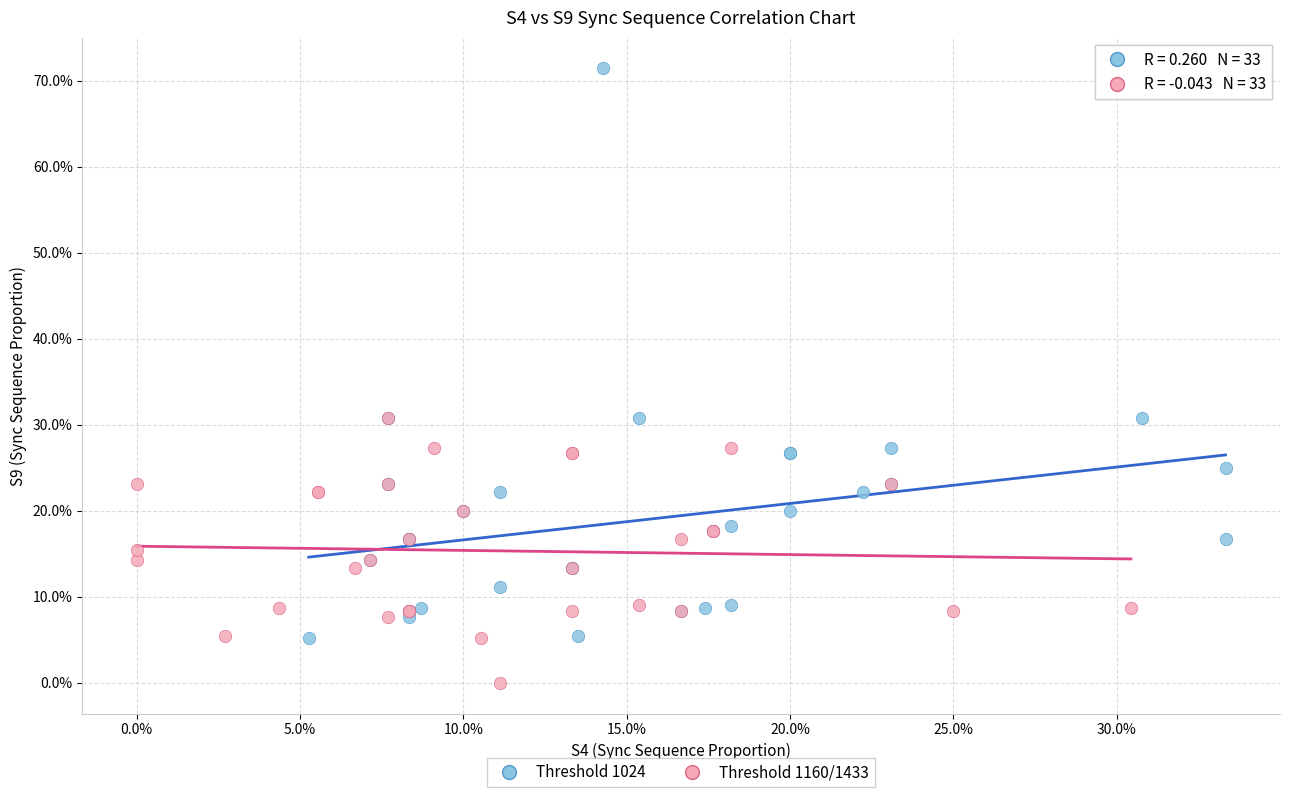

Which series contains the lowest Y value?

Threshold 1160/1433